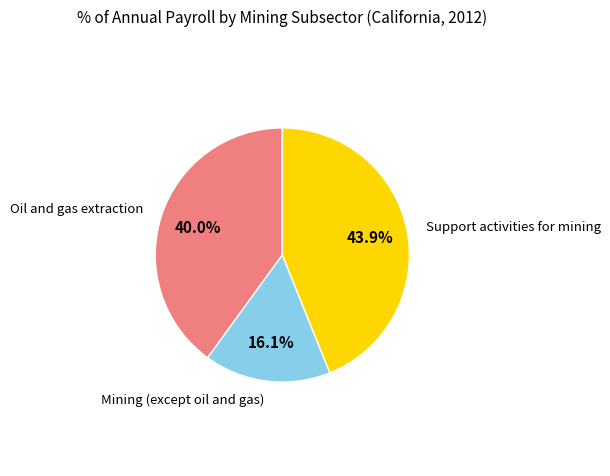

To the nearest percent, what is the average slice percentage?

33%